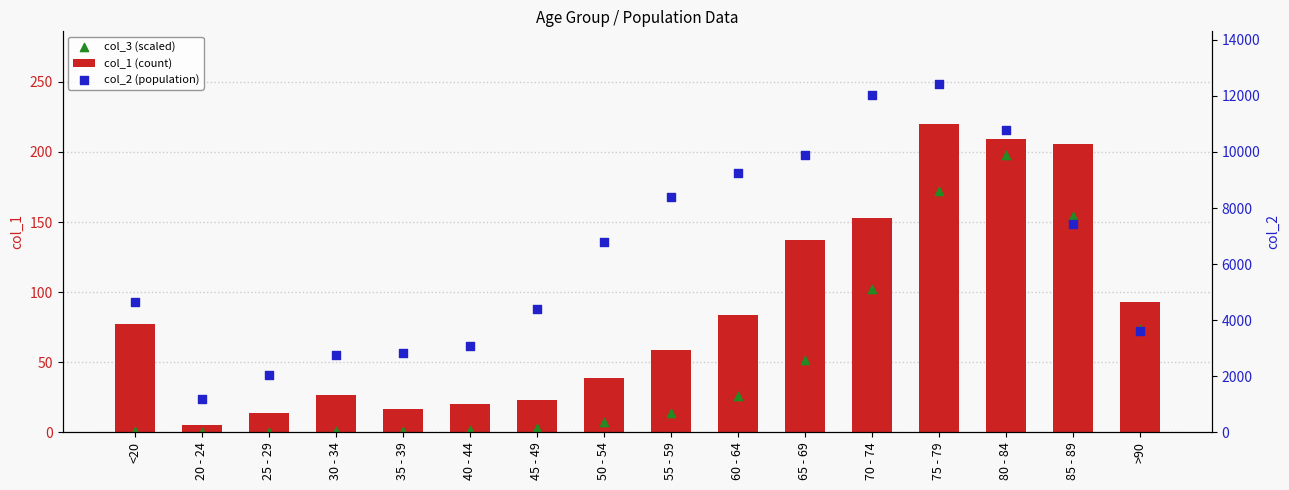

What are all the series names shown in the legend?

col_1 (count), col_3 (scaled), col_2 (population)